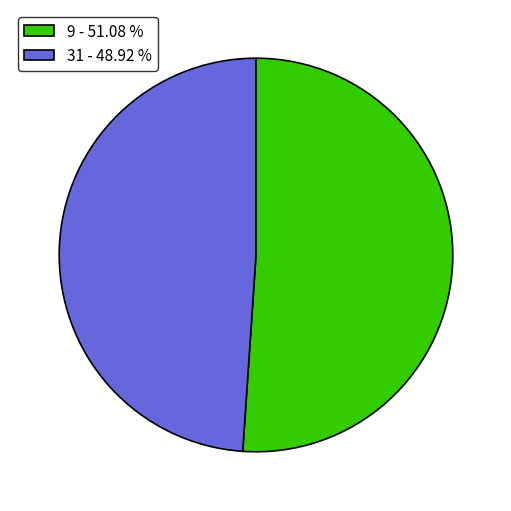

Is the sum of 31 - 48.92 % and 9 - 51.08 % greater than half?

Yes